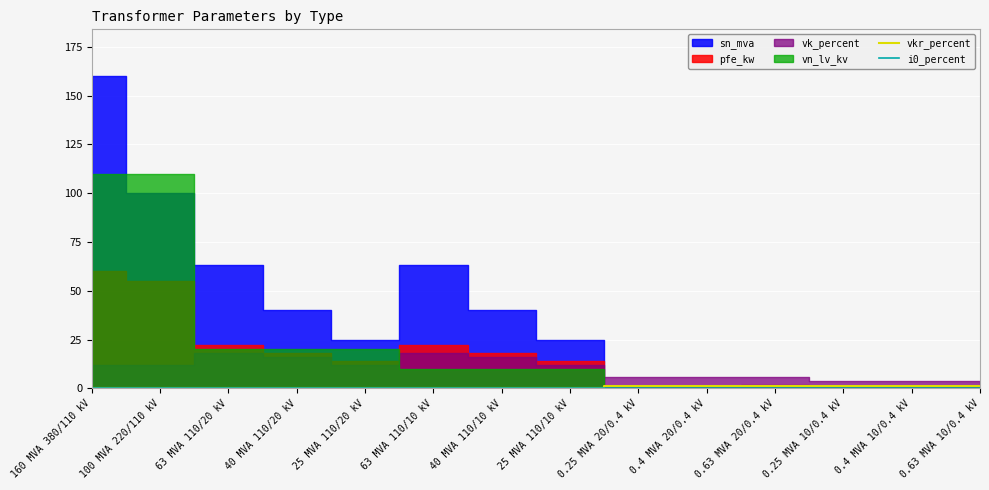

The value of vkr_percent at 160 MVA 380/110 kV is 0.2. True or false?

True